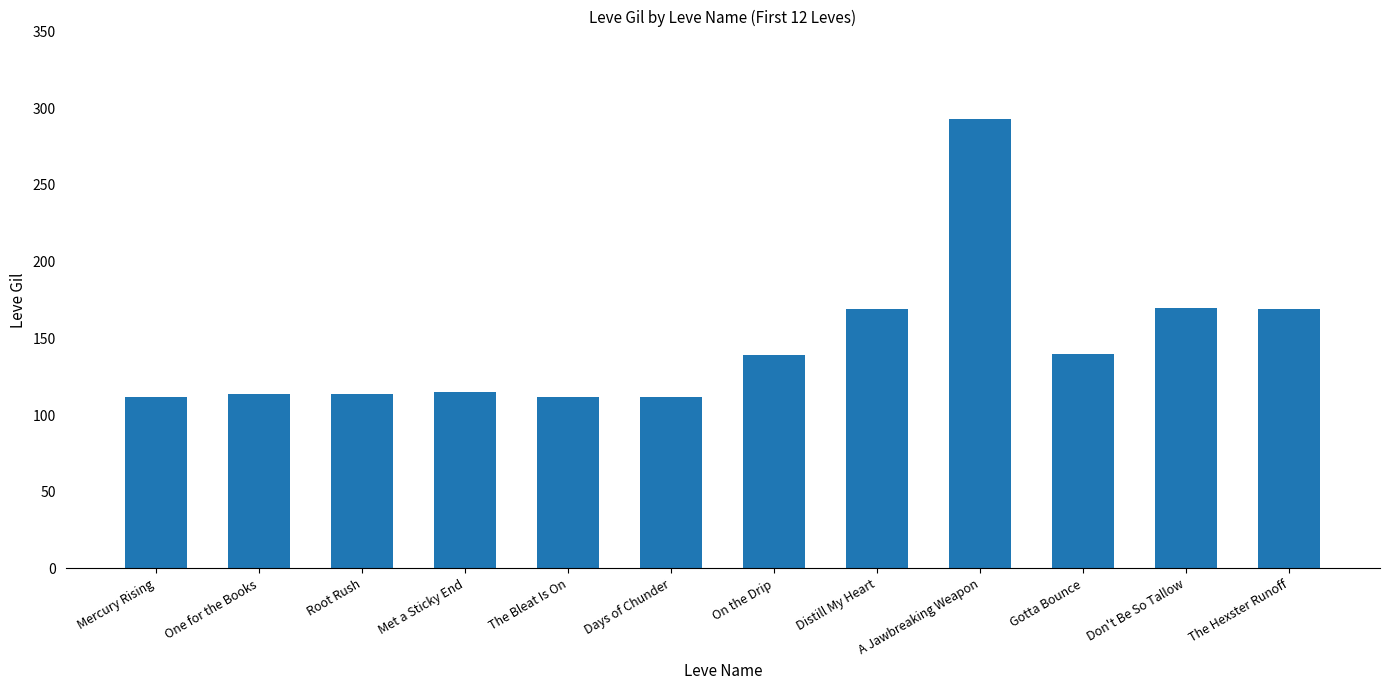

What is the sum of the values at Mercury Rising and The Hexster Runoff?

281